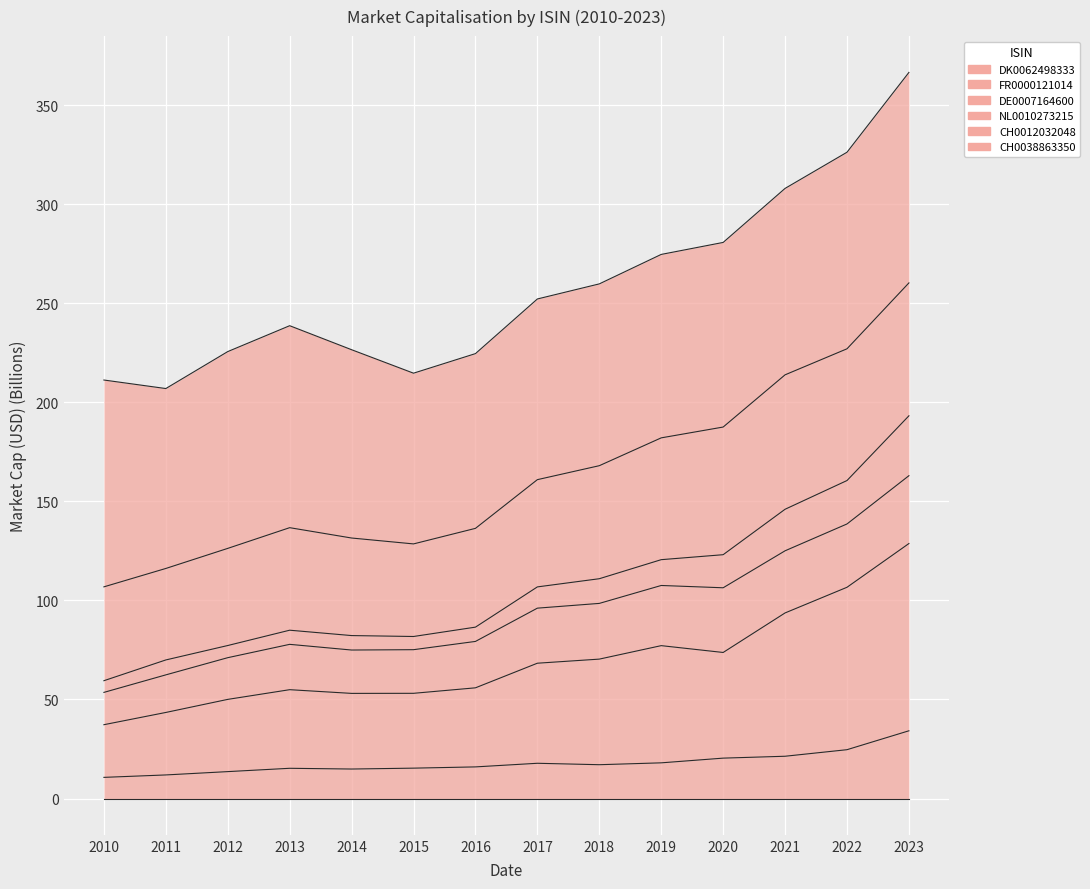

At which label is NL0010273215 closest to 286?

2020